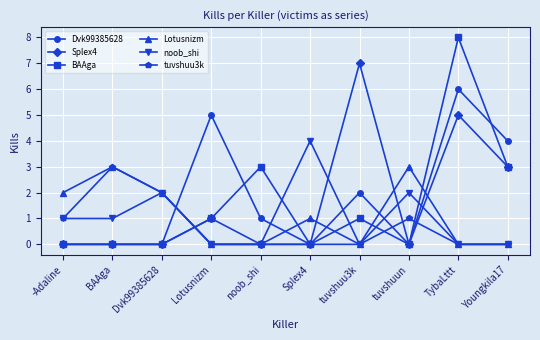

After their last crossing, which series has the higher values: Dvk99385628 or noob_shi?

Dvk99385628